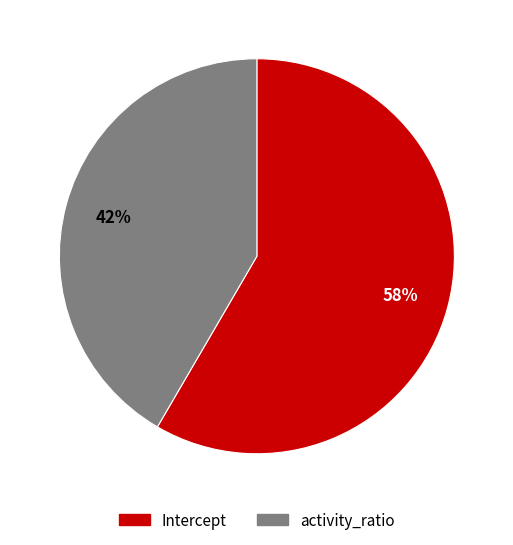

Combined, do activity_ratio and Intercept account for over 50%?

Yes